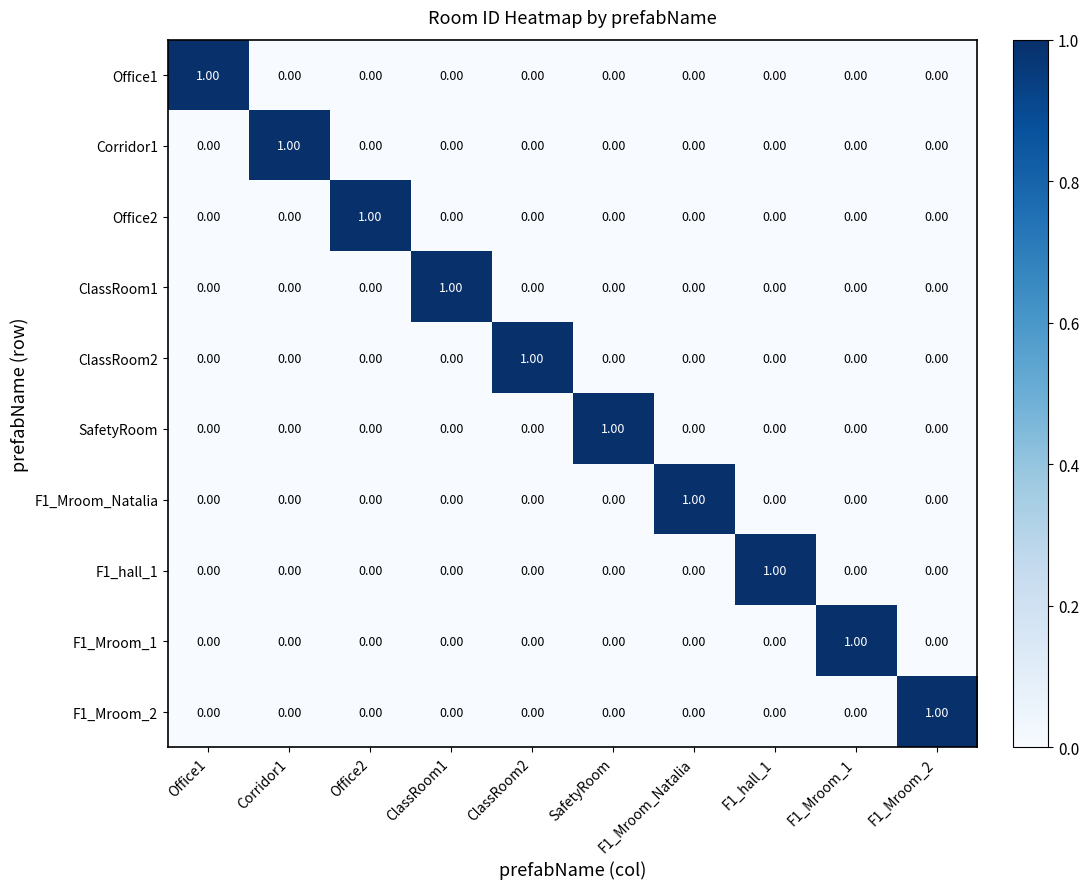

At how many categories does at least one series exceed 0?

10